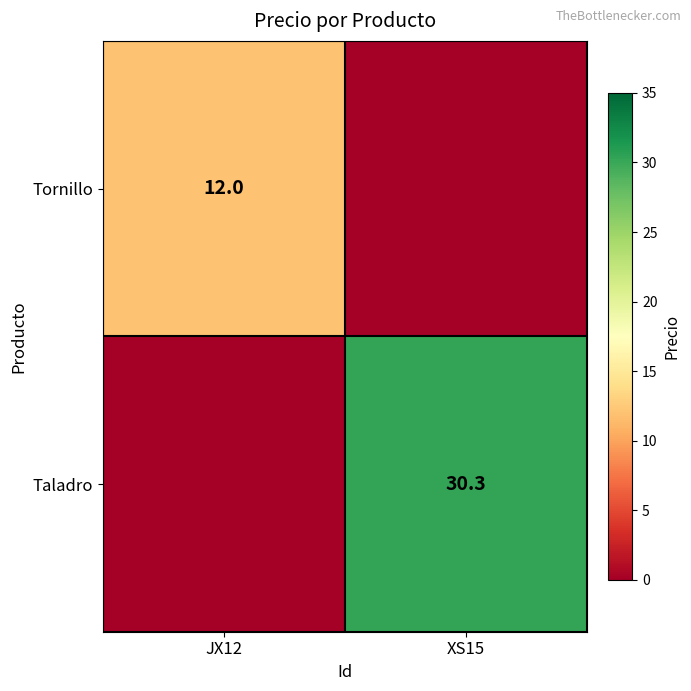

The Taladro series shows 30.3 at XS15. True or false?

True